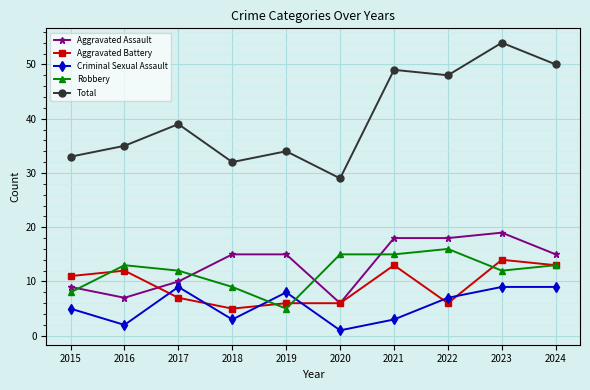

Count the number of categories in the chart.

10